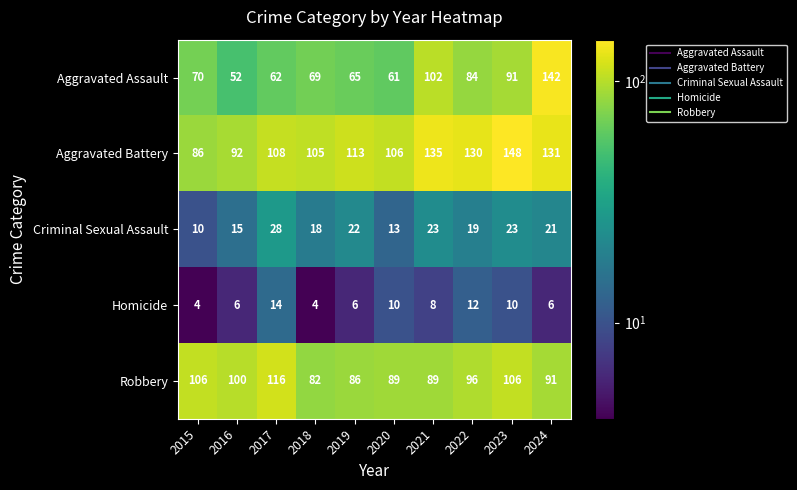

What is the difference between the maximum and minimum values in the Homicide series?

10